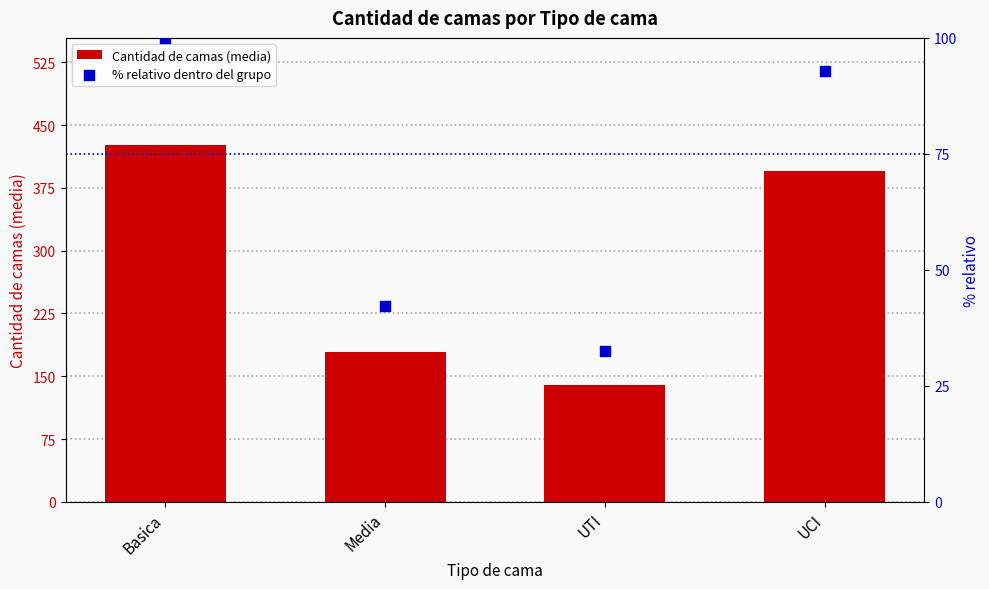

Which series reaches the minimum Y coordinate?

% relativo dentro del grupo